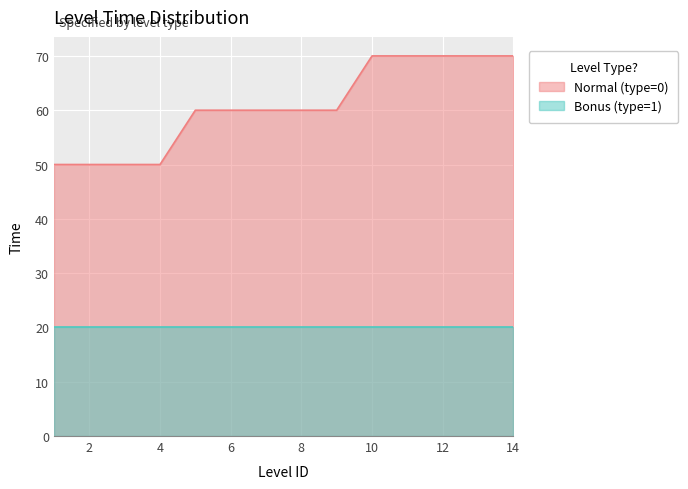

What is the value of the 11th point from the left?

70